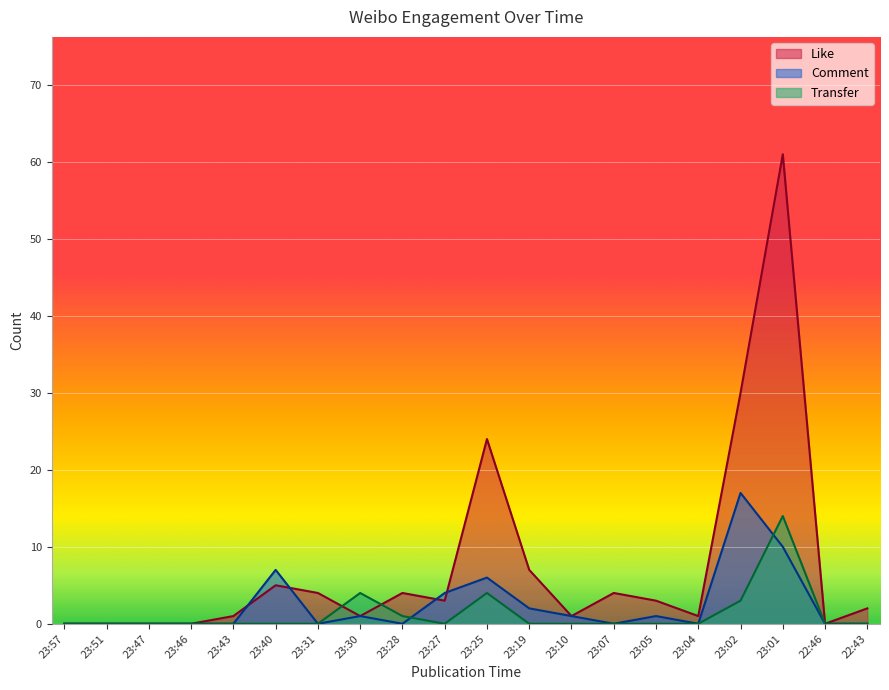

Is it true that Like equals 0 at 23:57?

True